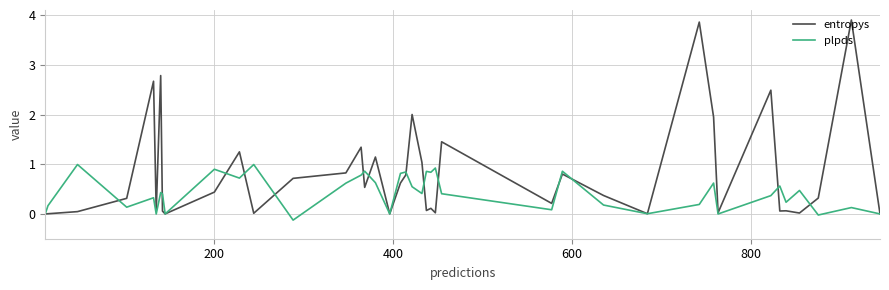

List the series in order of their peak value, lowest first.

plpds, entropys